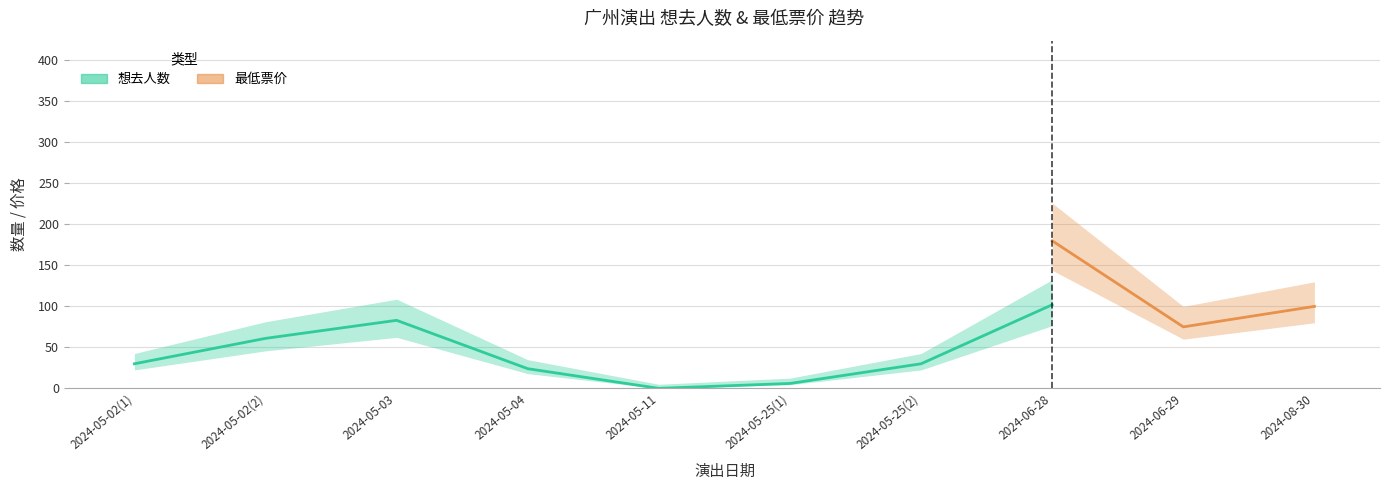

What position from the right is 2024-05-02(2)?

9